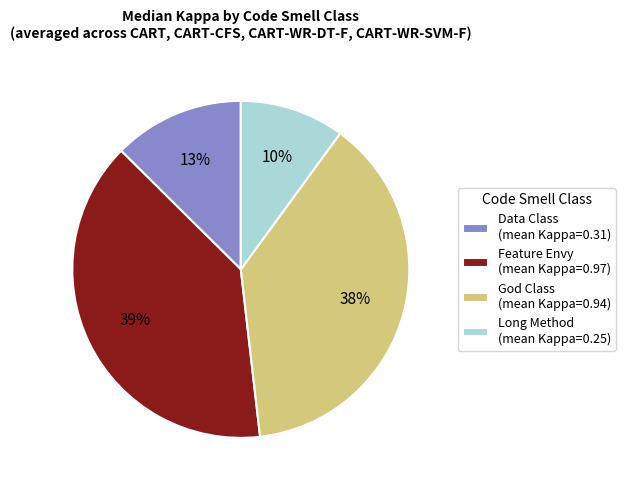

Is it true that Feature Envy (mean Kappa=0.97) is 39% of the pie?

True